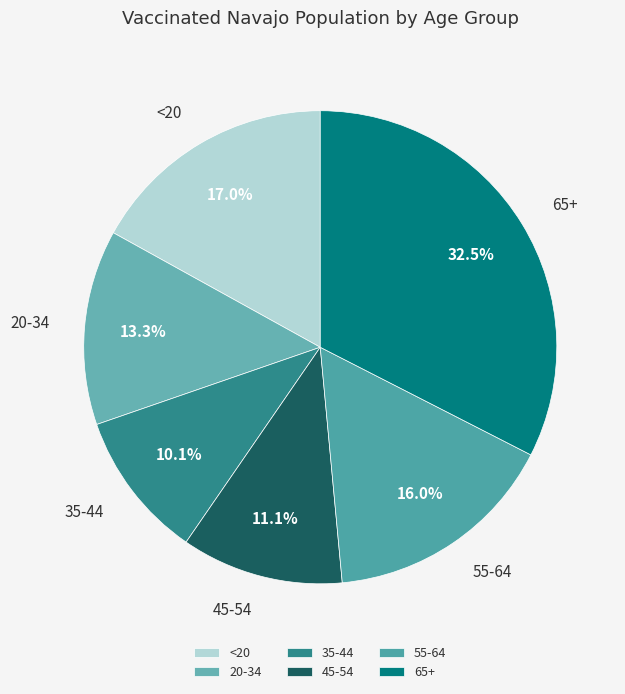

To the nearest percent, what is the difference between the largest and smallest slice percentages?

22%